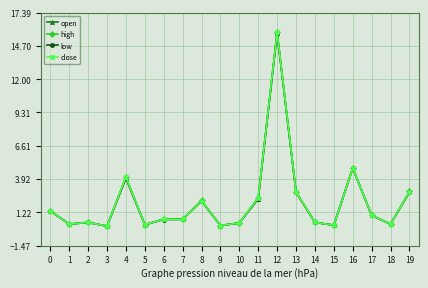

Is the value of open at 19 greater than the value of close at 17?

Yes